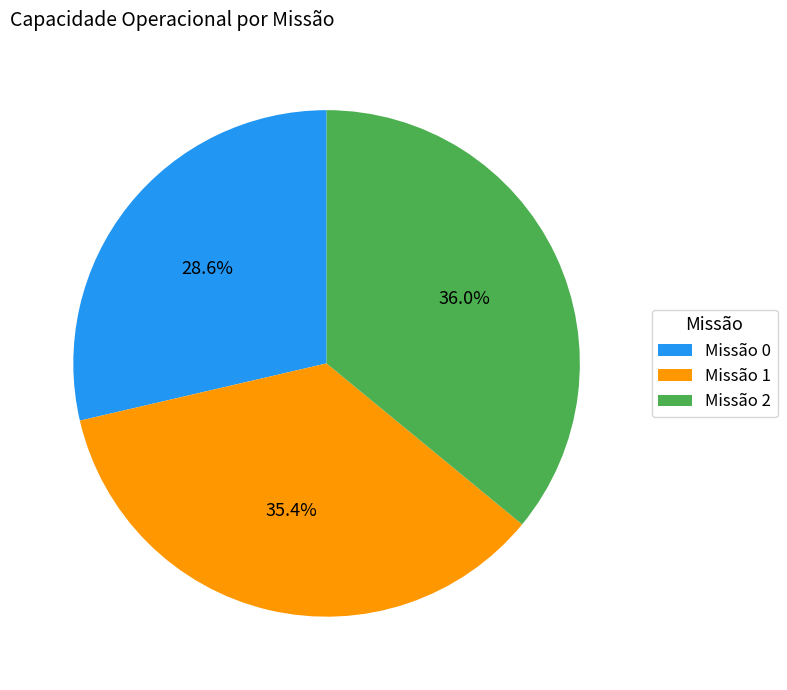

What is the smallest slice in the pie chart?

Missão 0